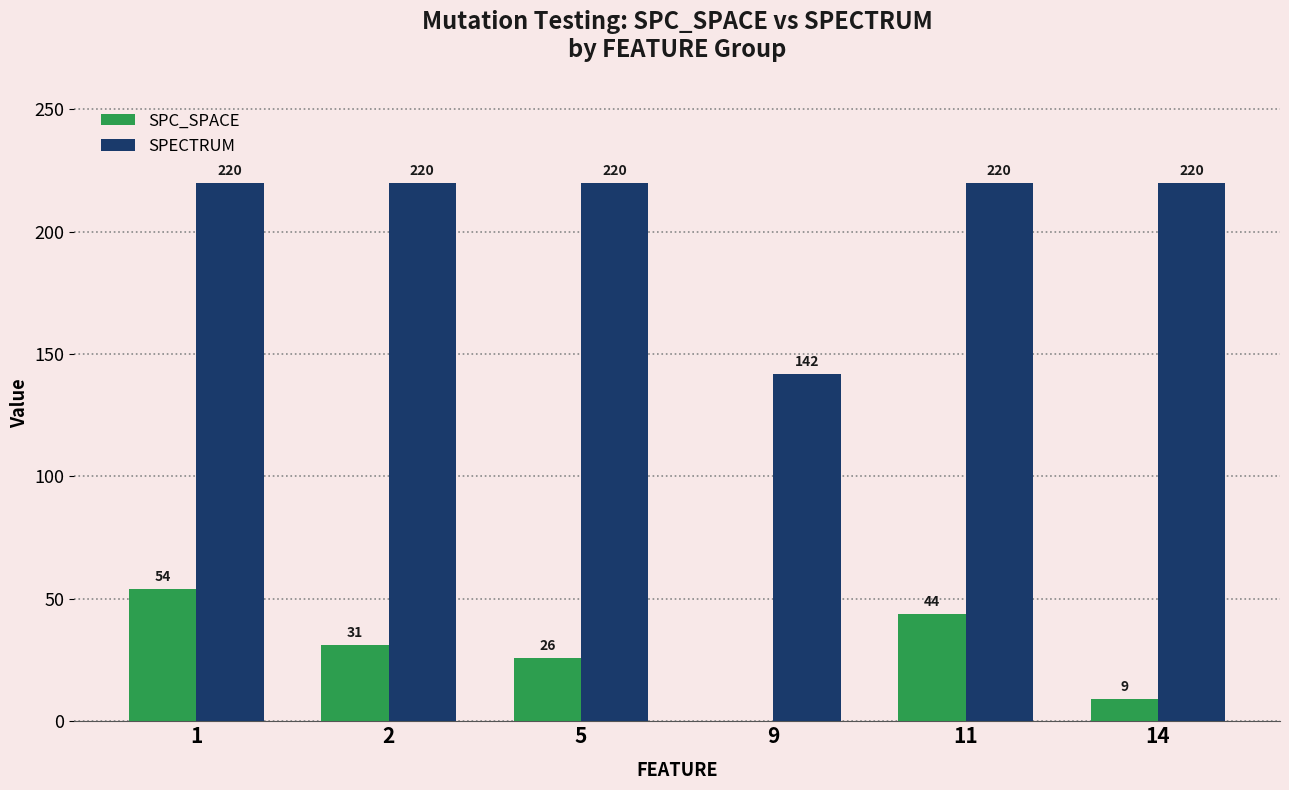

What is the greatest value displayed?

220